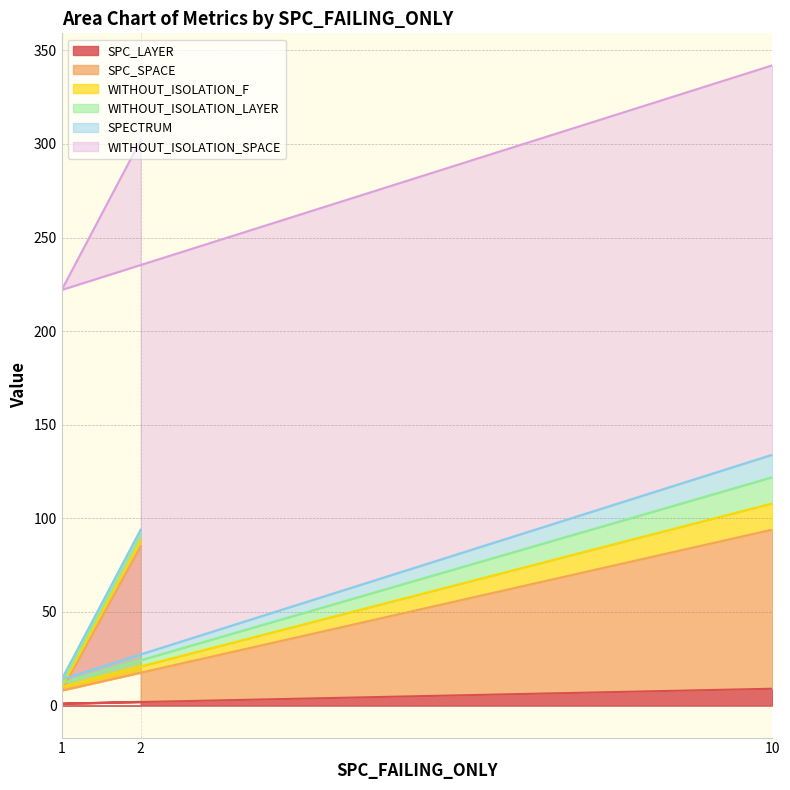

What value does the WITHOUT_ISOLATION_F series have at 10, to the nearest 10?

10